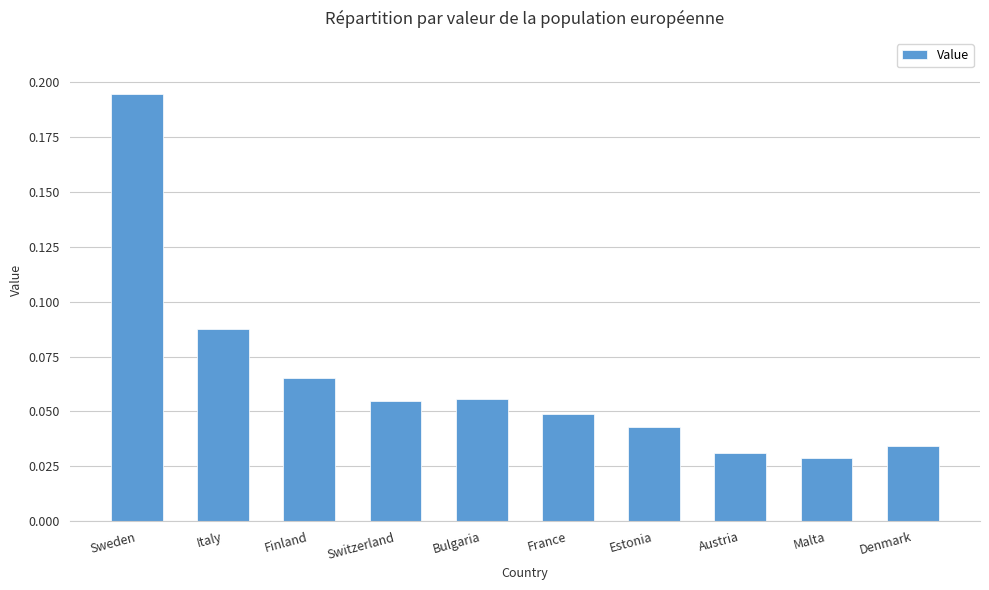

Count the values in the range 0 to 1.

10